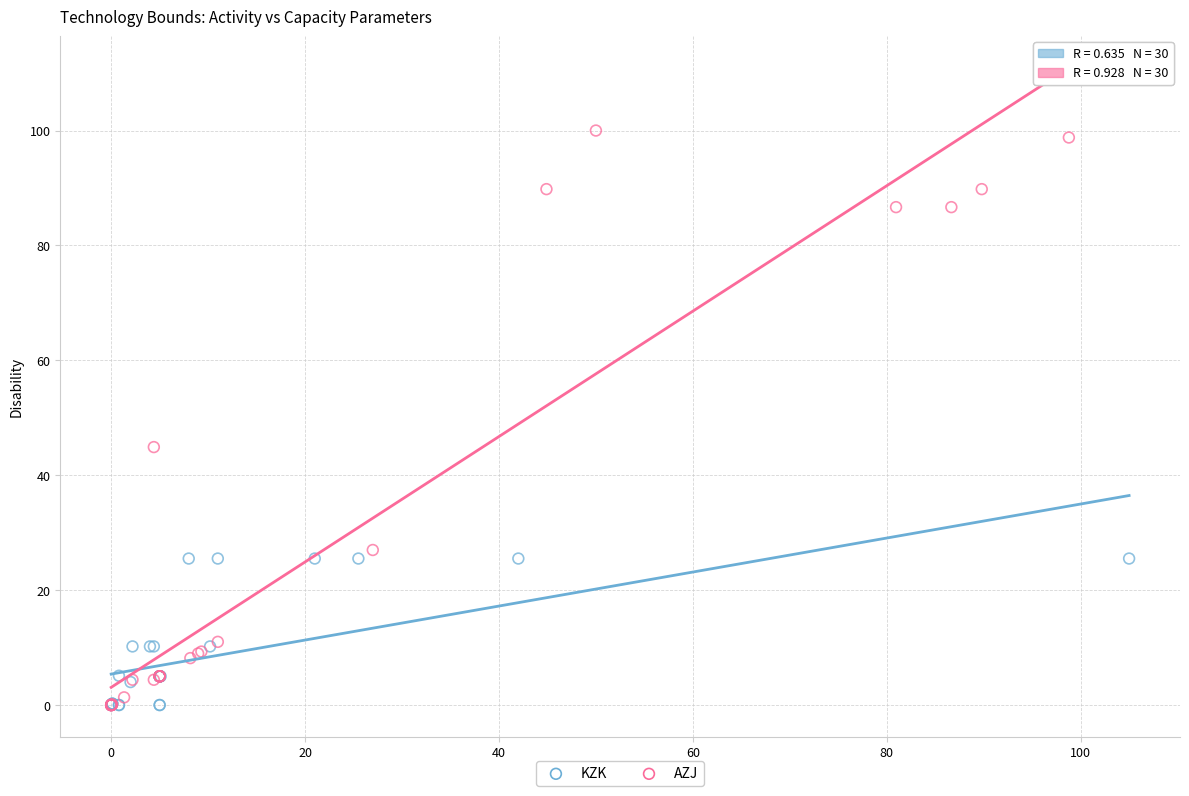

Which series reaches the maximum Y coordinate?

AZJ